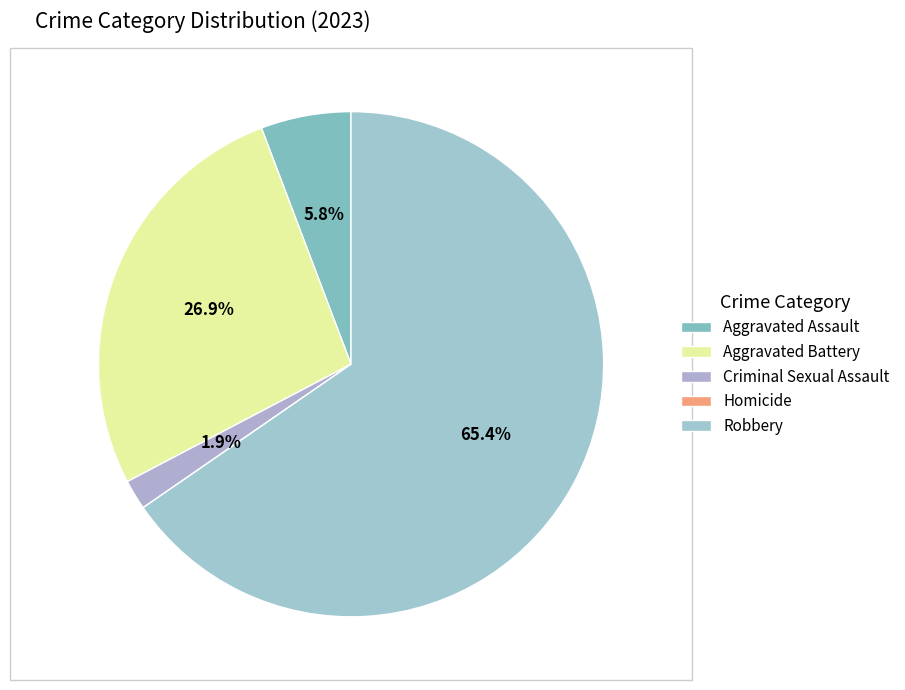

Rank the categories by value from lowest to highest.

Homicide, Criminal Sexual Assault, Aggravated Assault, Aggravated Battery, Robbery